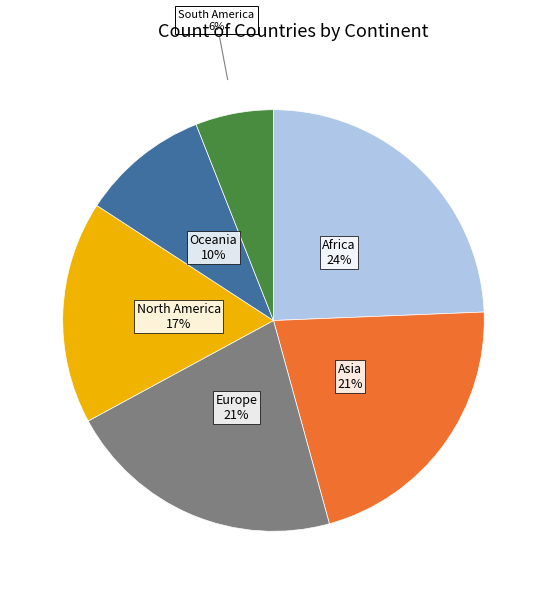

To the nearest percent, what percentage of the pie is North America?

17%